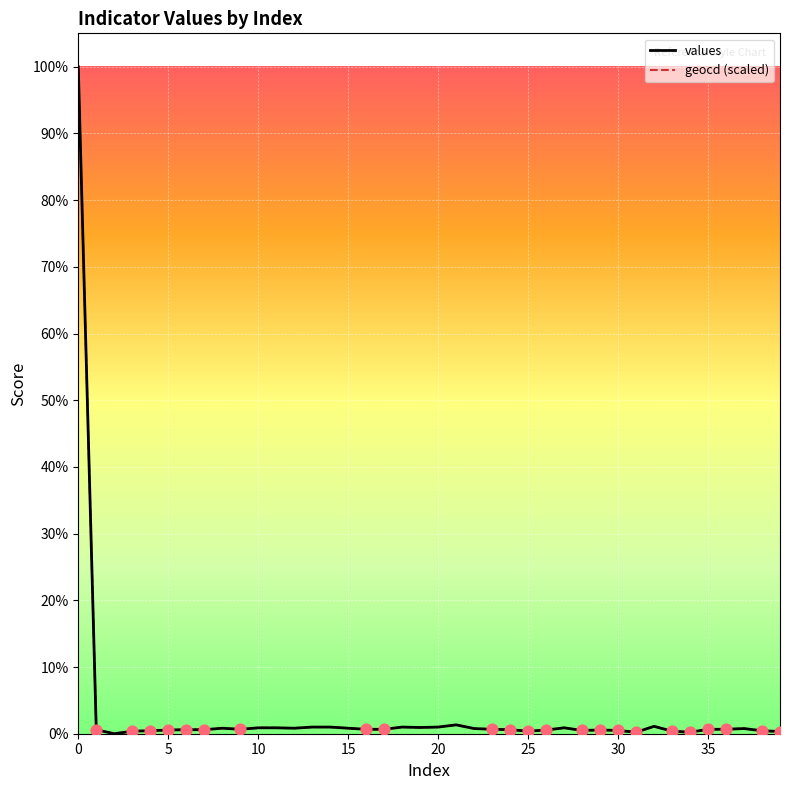

What are all the series names shown in the legend?

values, geocd (scaled)